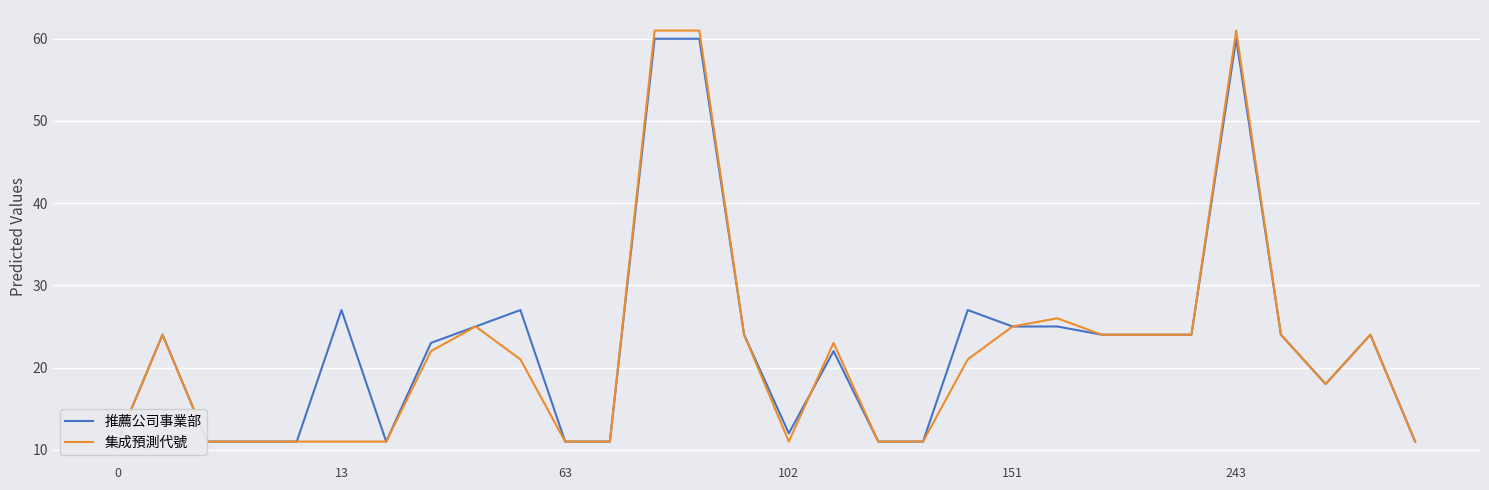

Read the 推薦公司事業部 value at 63.

11